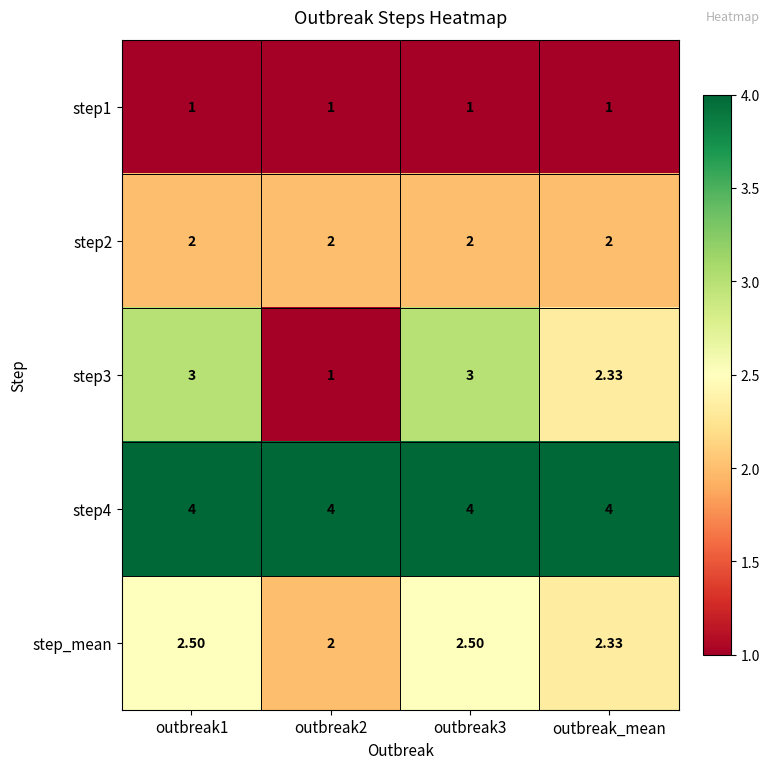

What is the difference between the highest and lowest values at outbreak3?

3.0